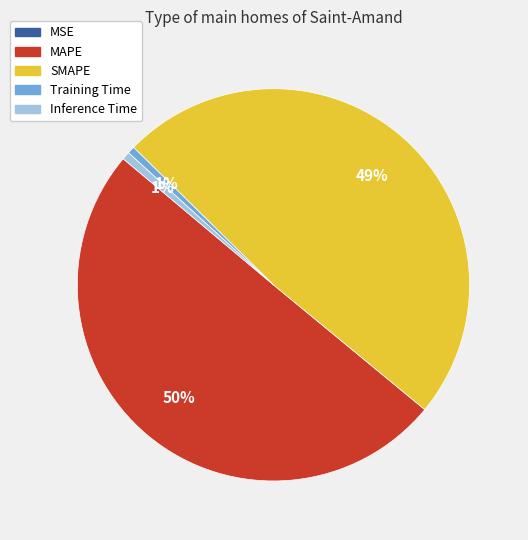

Does Training Time represent more than half of the total?

No